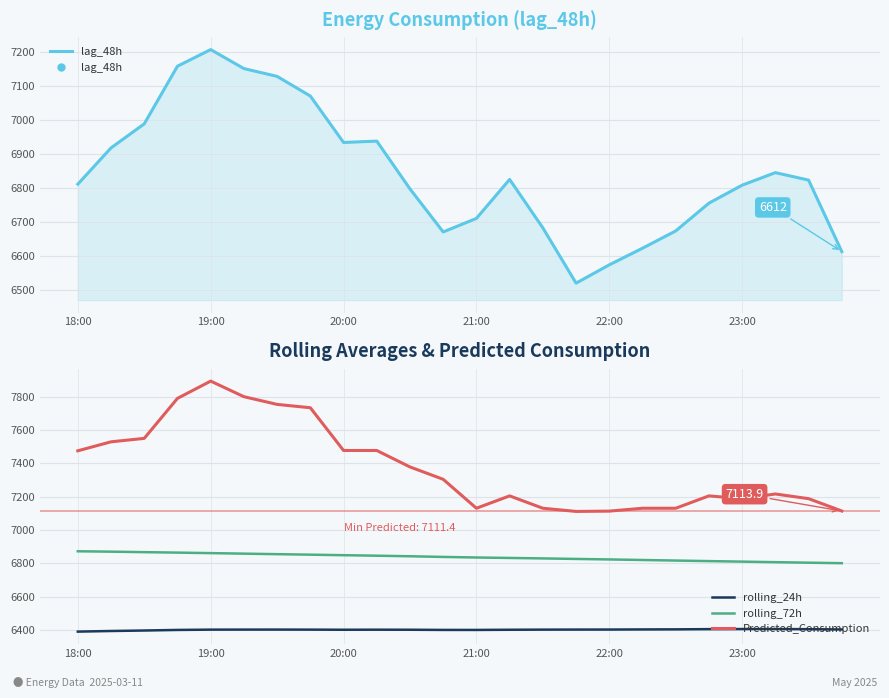

Is the value of Predicted_Consumption at 22:00 greater than the value of rolling_72h at 21:00?

Yes